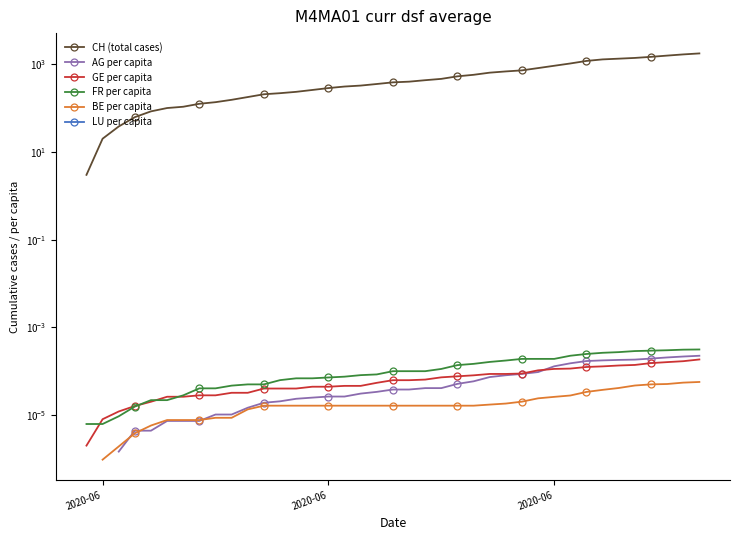

How many positive values does the BE per capita series have?

38